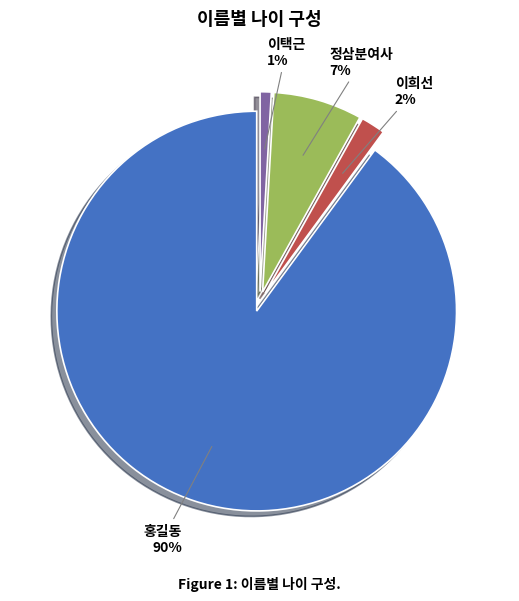

Is 홍길동 the majority of the pie?

Yes